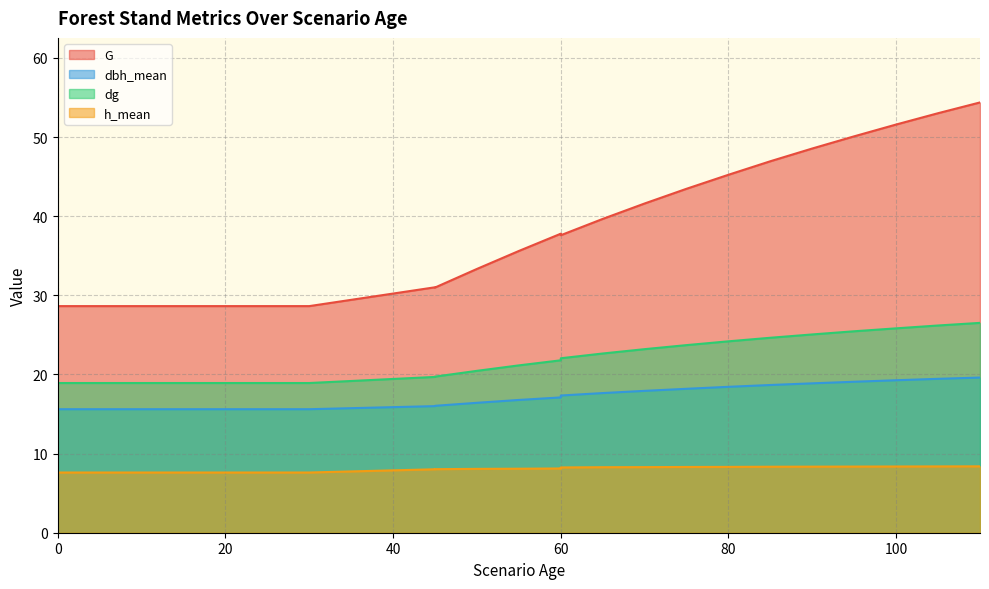

What is the value of the dbh_mean point at the 12th from the left?

16.8